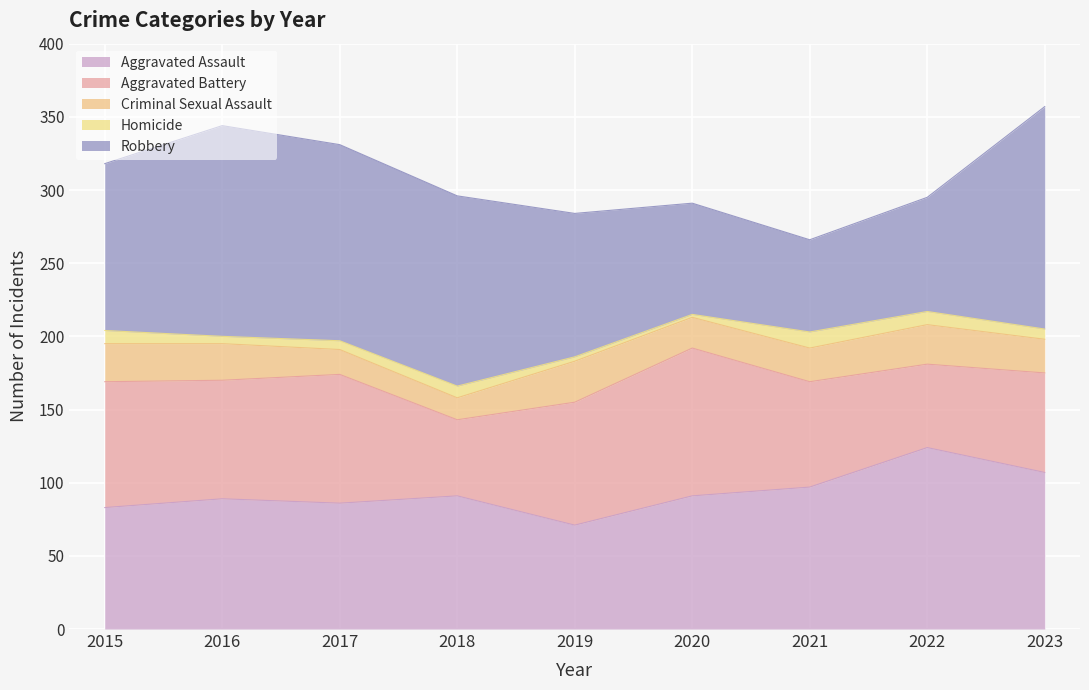

Which series has the largest total across all categories?

Robbery